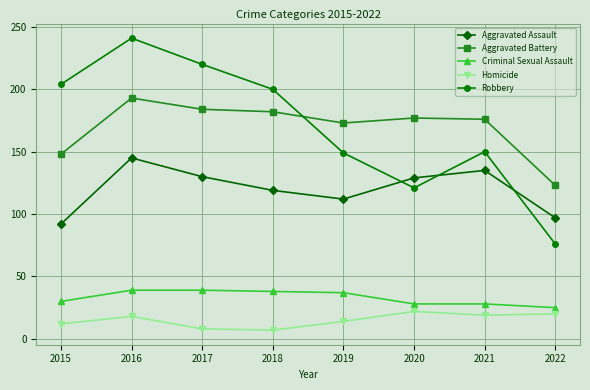

The Robbery series shows 35 at 2020. True or false?

False